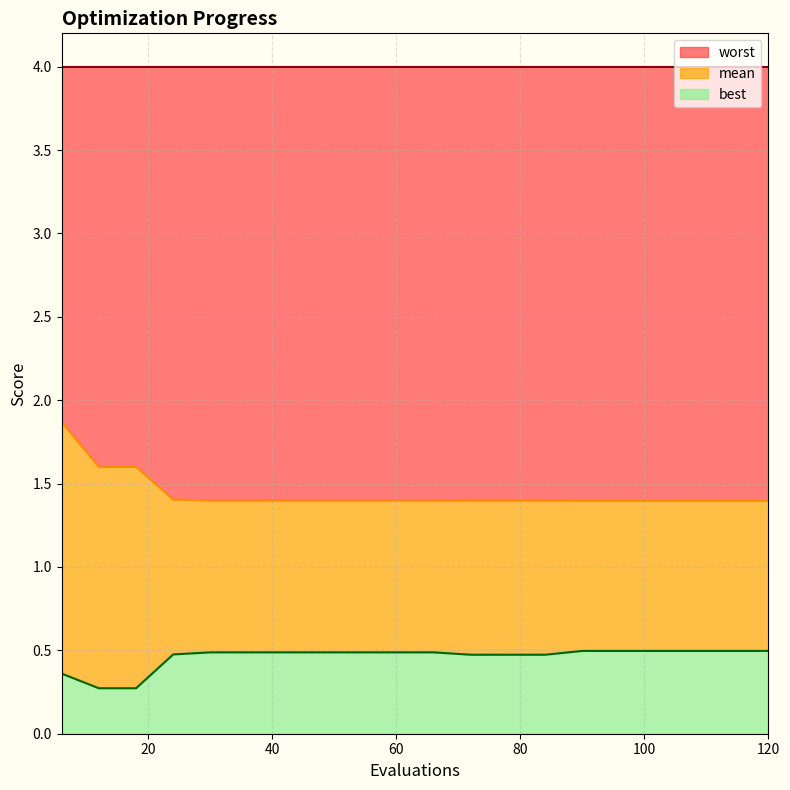

What is the total value across all series at 114?

1.9